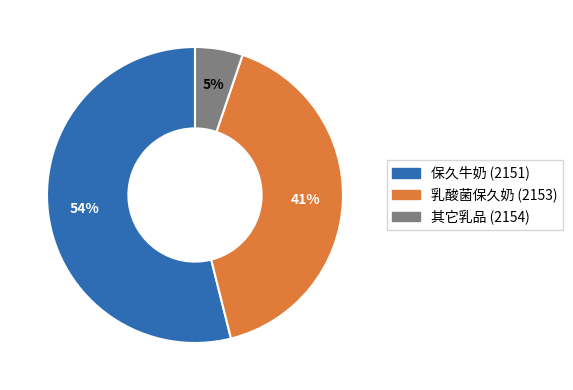

To the nearest percent, what is the average slice percentage?

33%